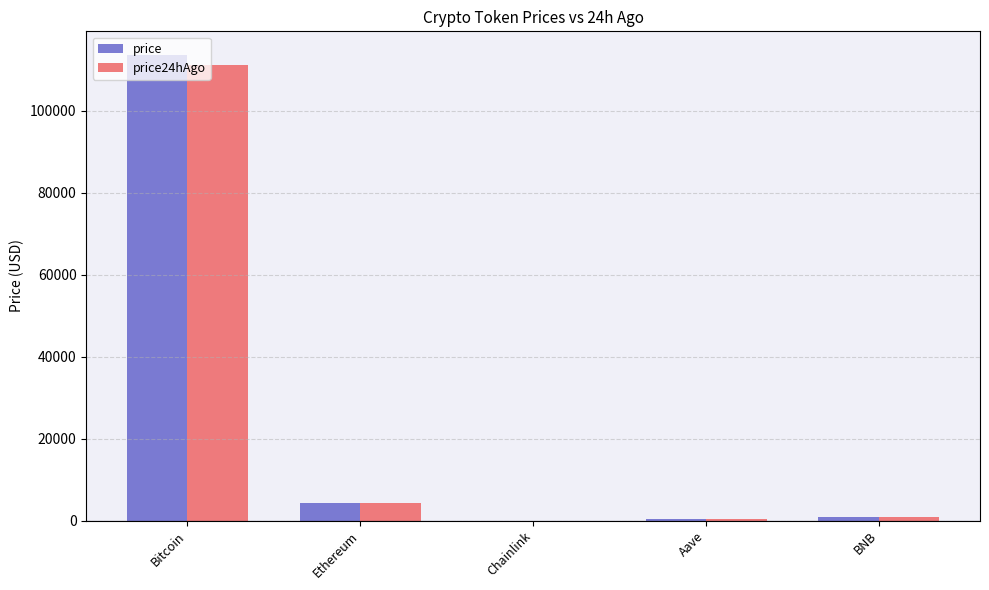

The value of price24hAgo at Chainlink is 23.0. True or false?

True